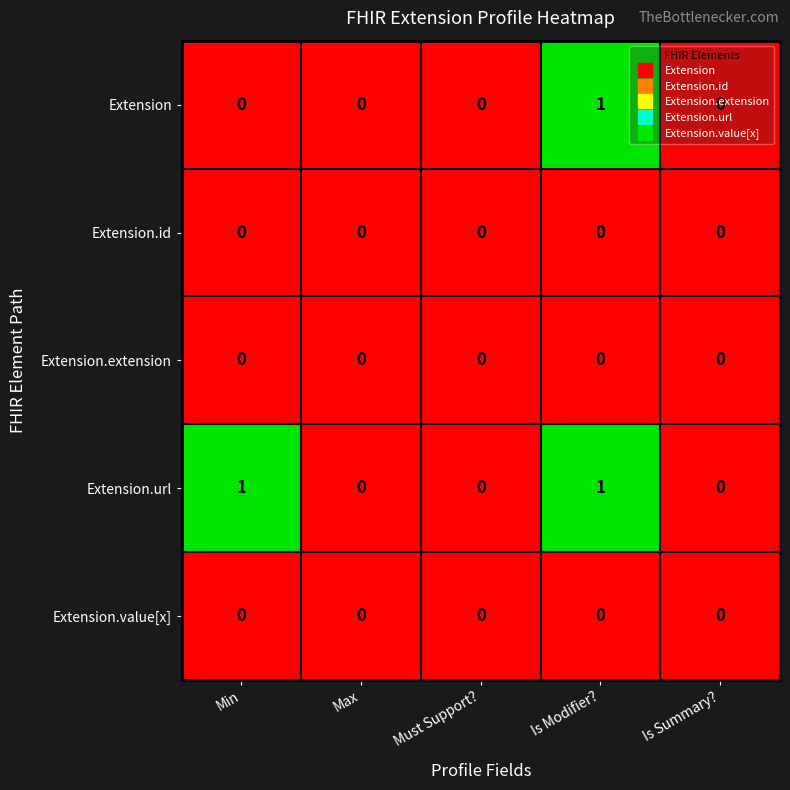

At which category is the sum across all series the highest?

Is Modifier?